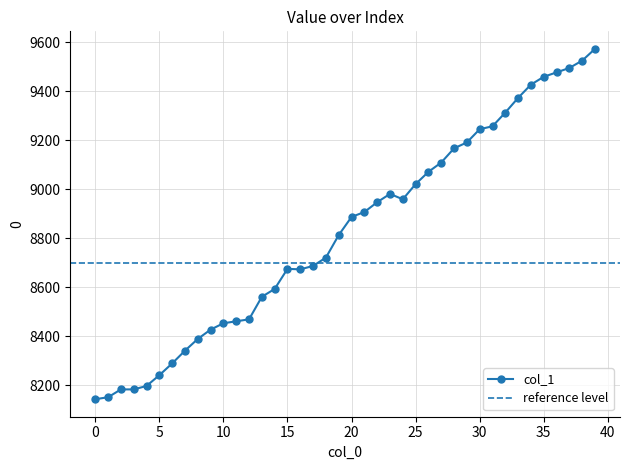

Approximately how many times larger is the value at 26 compared to 35?

1.0